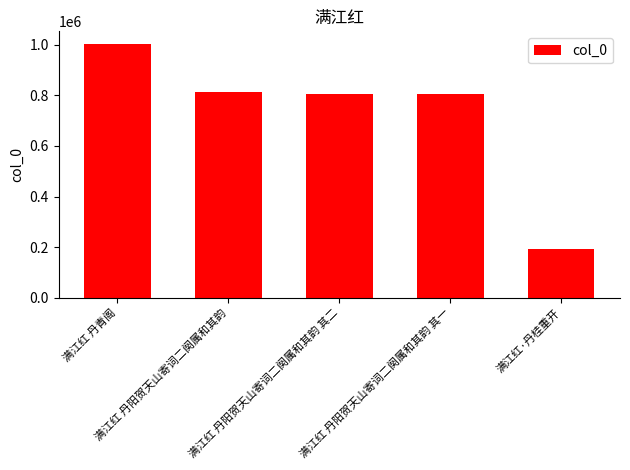

What is the minimum value shown in the chart?

193472